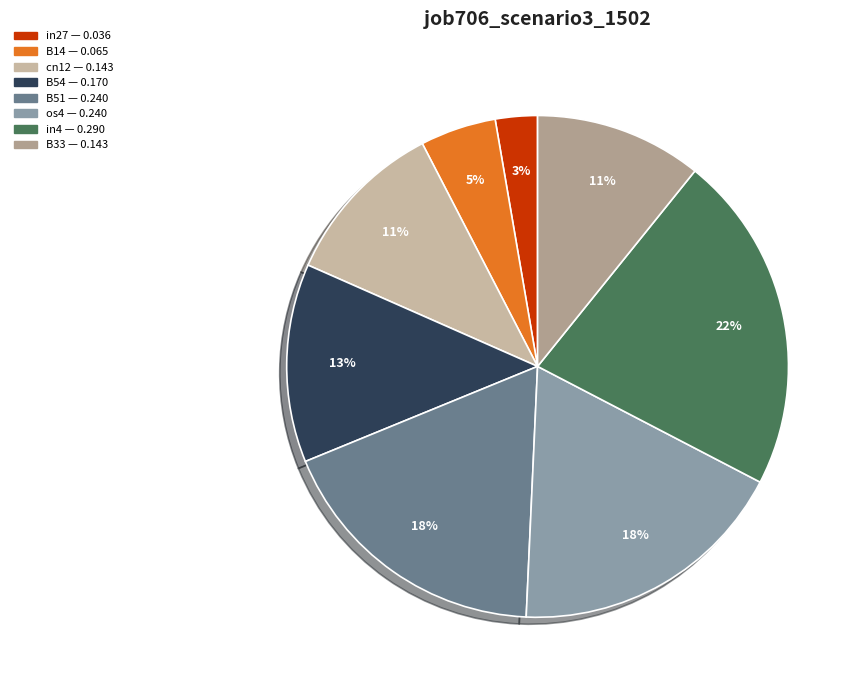

How many segments does this pie chart have?

8